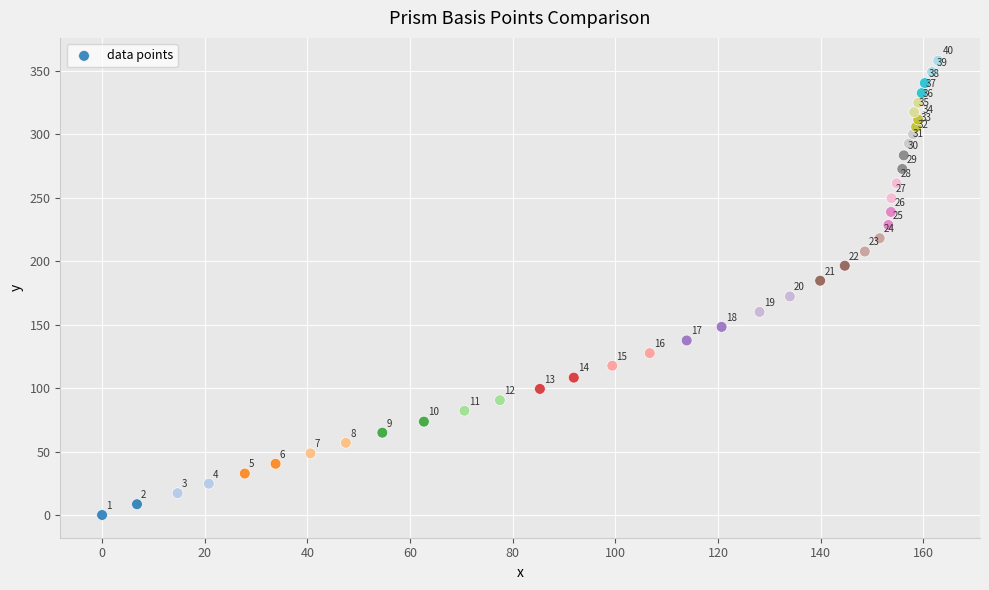

What Y value in the scatter plot is closest to 179?

184.7